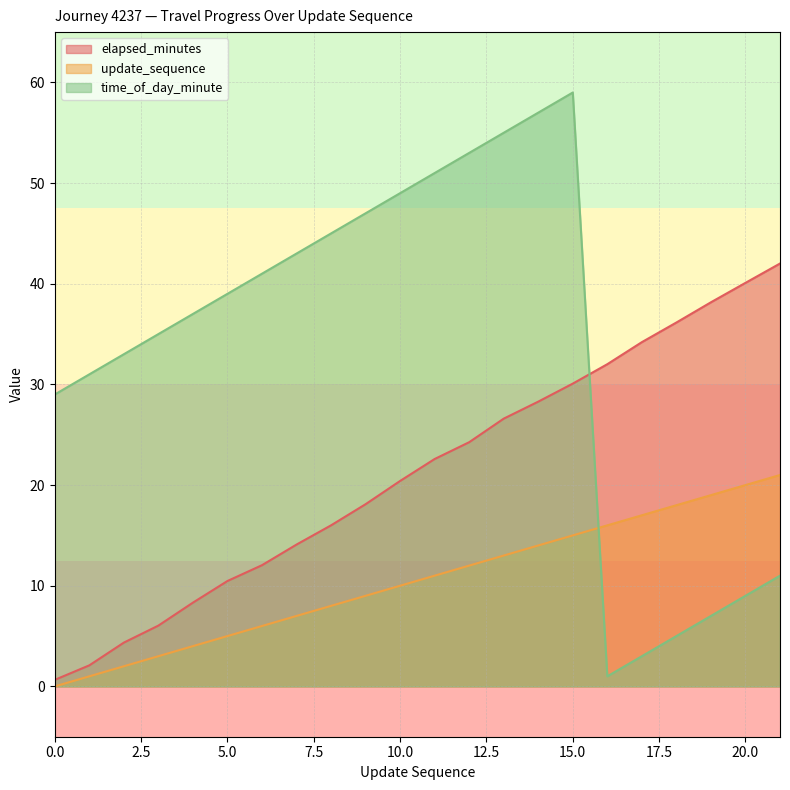

Reading left to right, list all the values displayed in this chart.

elapsed_minutes: 0=0.7	1=2.1	2=4.3	3=6.0	4=8.3	5=10.5	6=12.0	7=14.1	8=16.0	9=18.1	10=20.4	11=22.6	12=24.3	13=26.6	14=28.3	15=30.1	16=32.0	17=34.2	18=36.1	19=38.2	20=40.1	21=42.0
update_sequence: 0=0.0	1=1.0	2=2.0	3=3.0	4=4.0	5=5.0	6=6.0	7=7.0	8=8.0	9=9.0	10=10.0	11=11.0	12=12.0	13=13.0	14=14.0	15=15.0	16=16.0	17=17.0	18=18.0	19=19.0	20=20.0	21=21.0
time_of_day_minute: 0=29.0	1=31.0	2=33.0	3=35.0	4=37.0	5=39.0	6=41.0	7=43.0	8=45.0	9=47.0	10=49.0	11=51.0	12=53.0	13=55.0	14=57.0	15=59.0	16=1.0	17=3.0	18=5.0	19=7.0	20=9.0	21=11.0